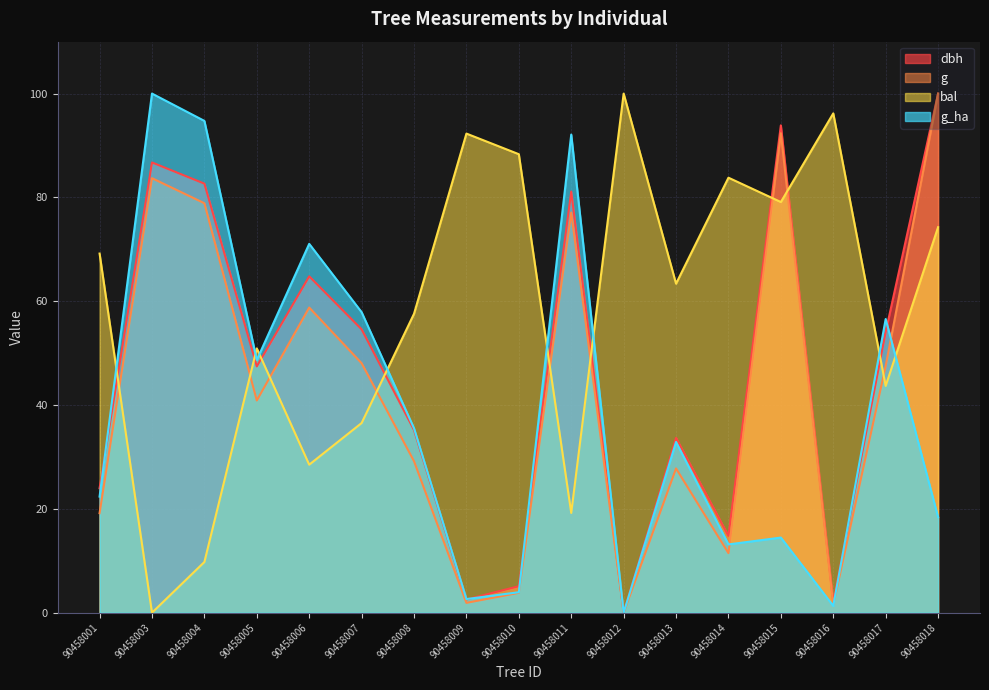

The g_ha series shows 63.1 at 90458008. True or false?

False